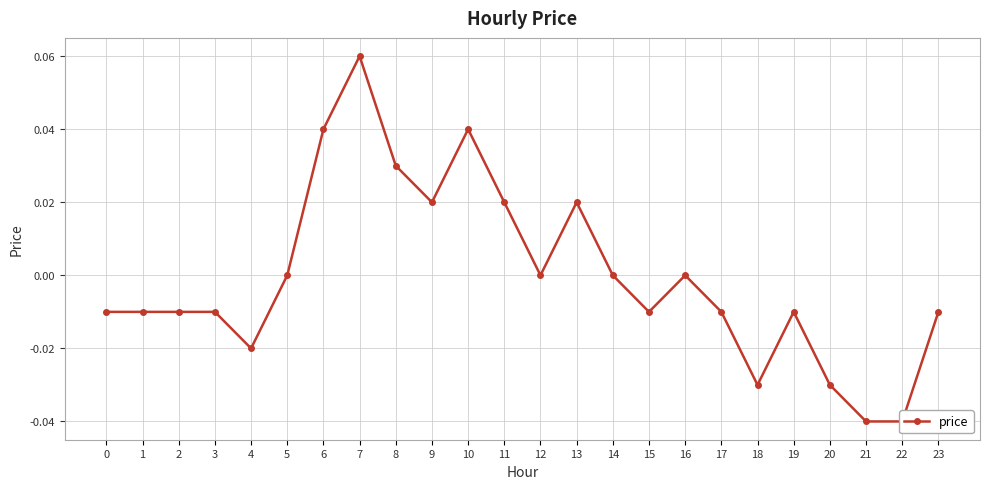

How many points are lower than both their immediate neighbors (excluding endpoints)?

5